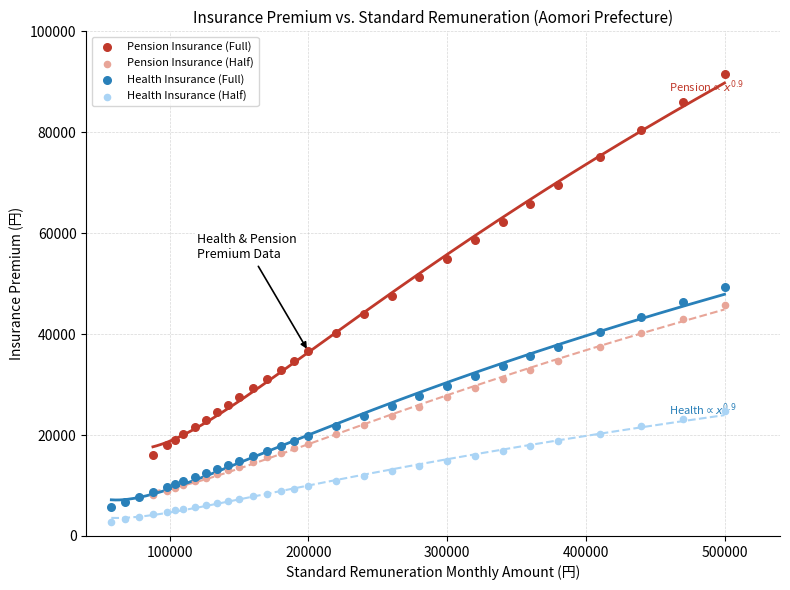

Which series contains the highest Y value?

Pension Insurance (Full)